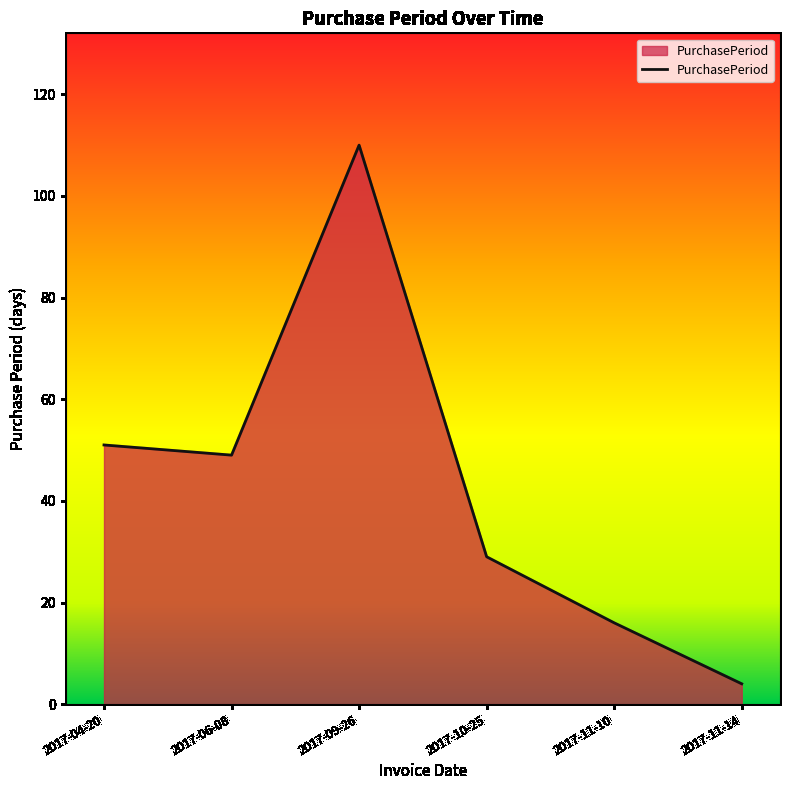

What is the maximum value shown in the chart?

110